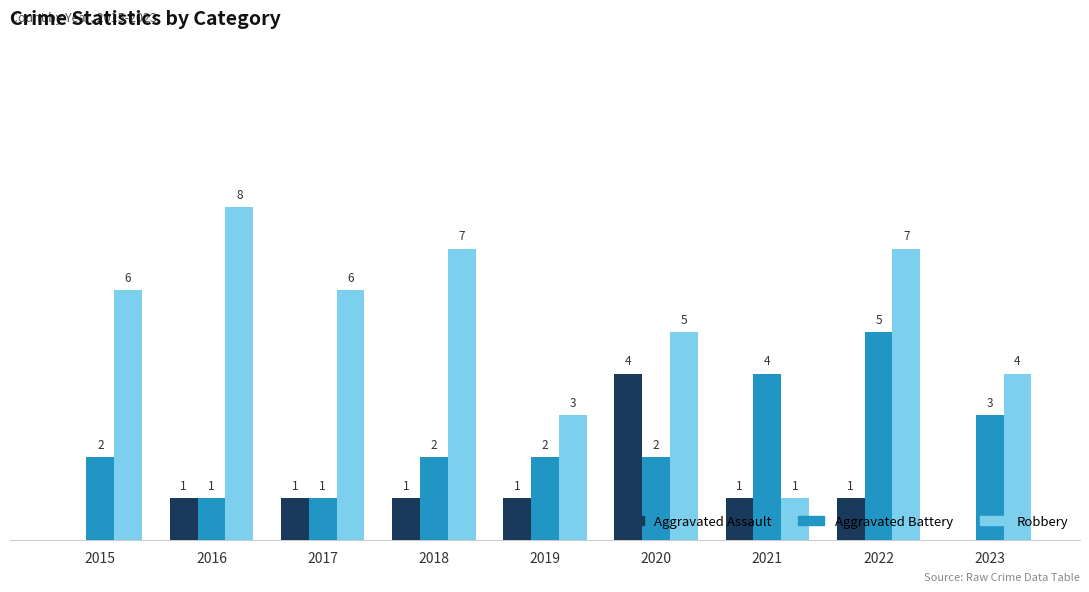

Which series changed the most between 2015 and 2023?

Robbery